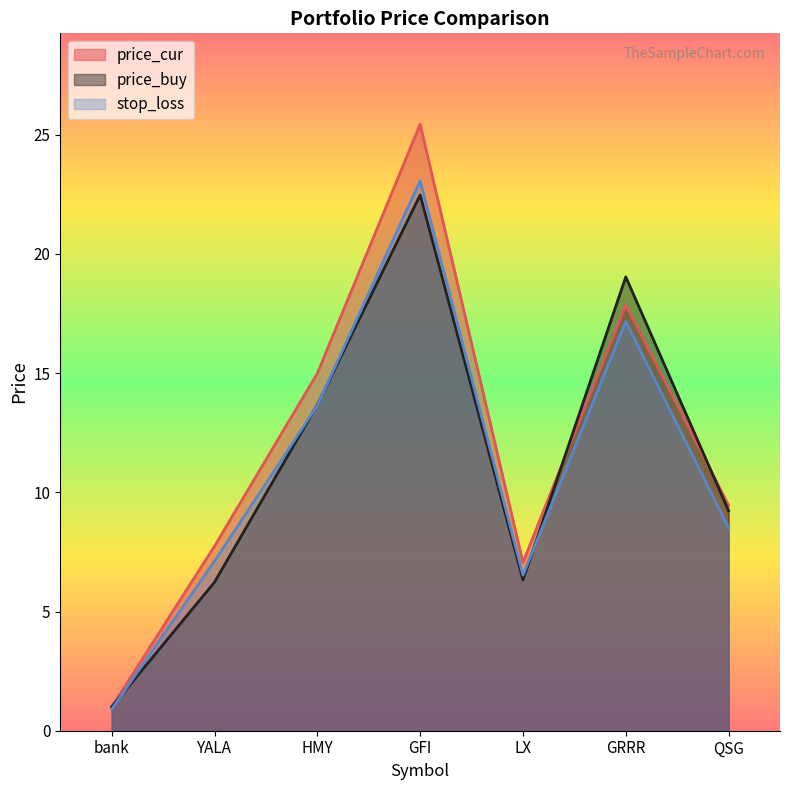

What is the average value of the price_buy series?

11.1